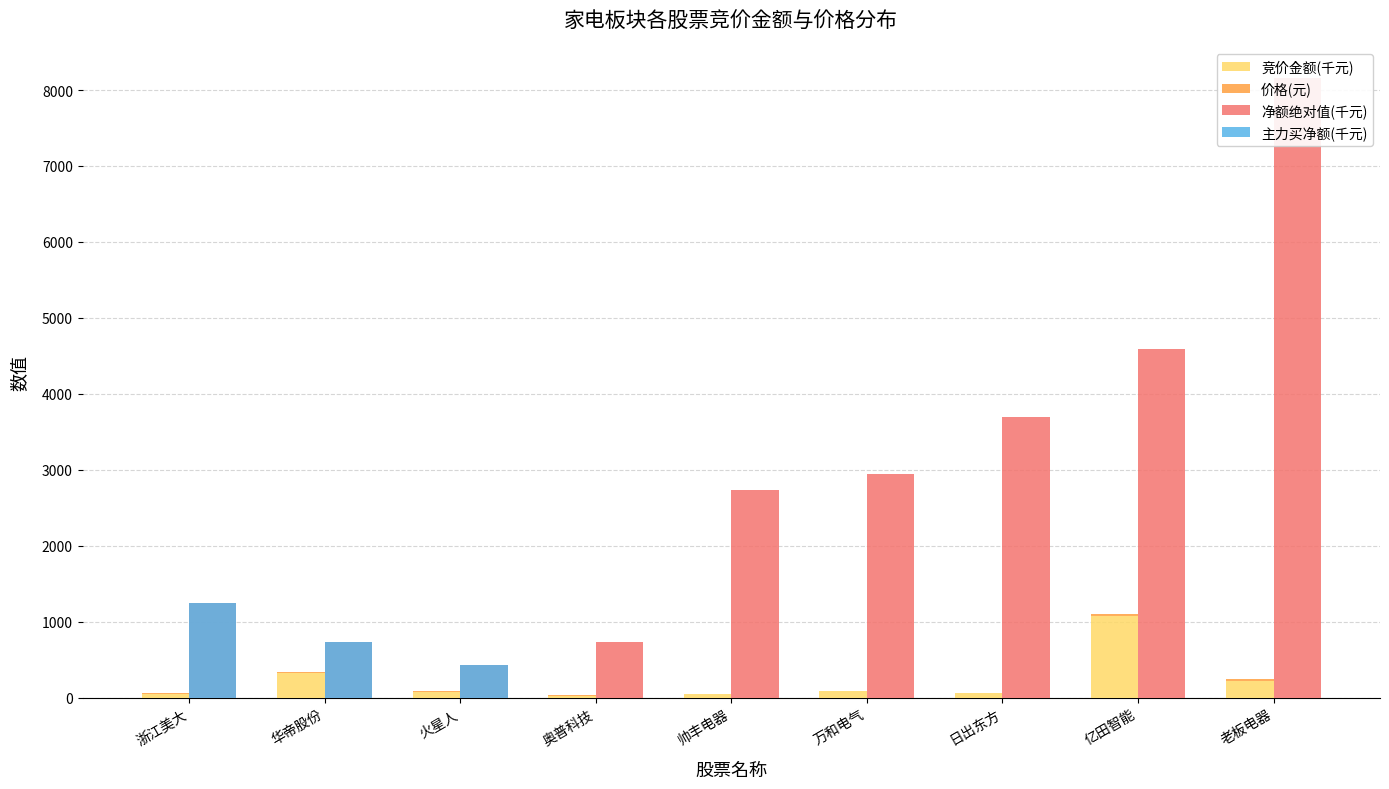

Where does the 竞价金额(千元) series first go above 67?

华帝股份